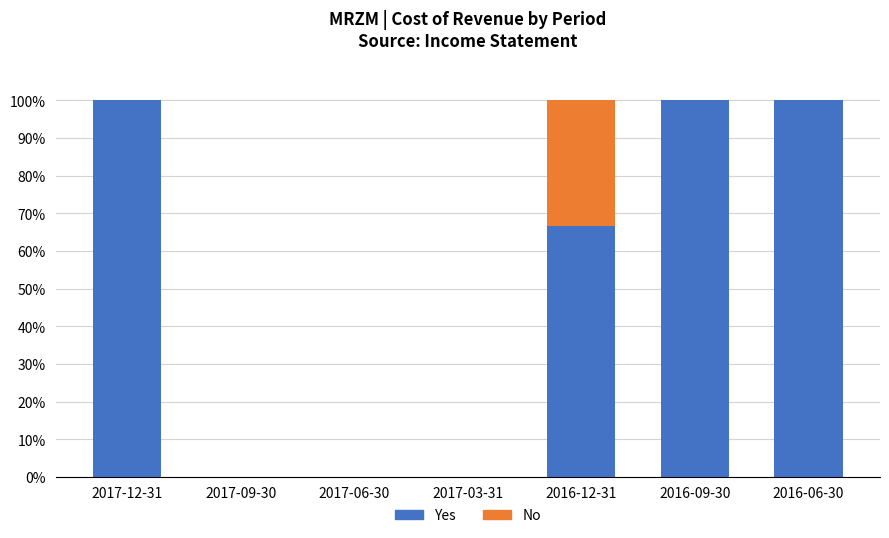

How many values in the Yes series exceed 66?

4